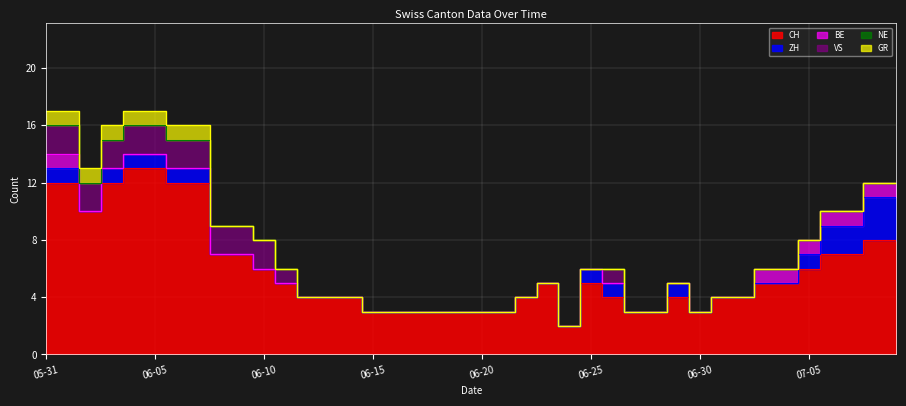

How many data points in ZH are above 0?

15